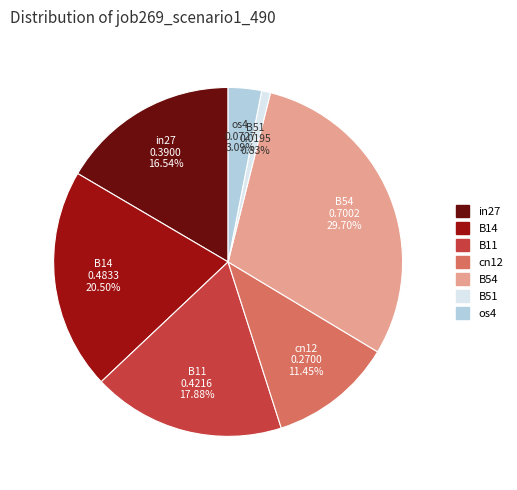

Which slice is the largest?

B54